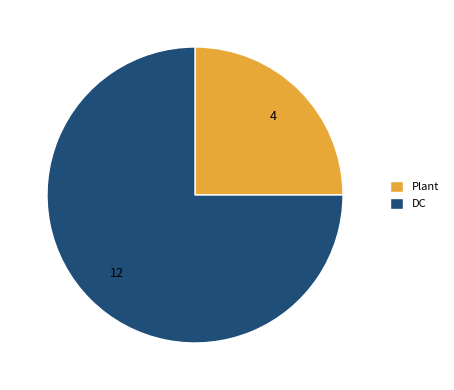

Which slice represents more than half of the pie?

DC